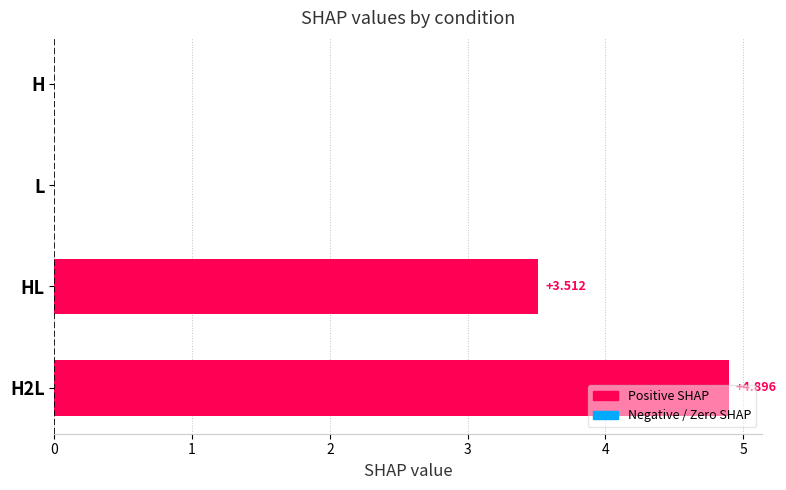

Which has a higher value, H or HL?

HL